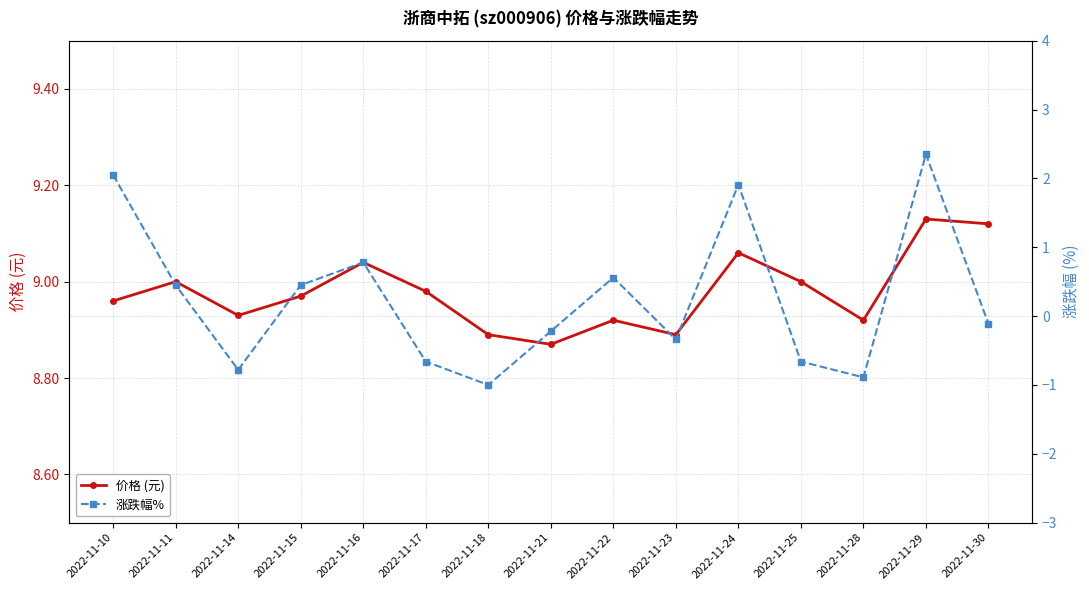

What is the value of the 涨跌幅% point at the 5th from the left?

0.8